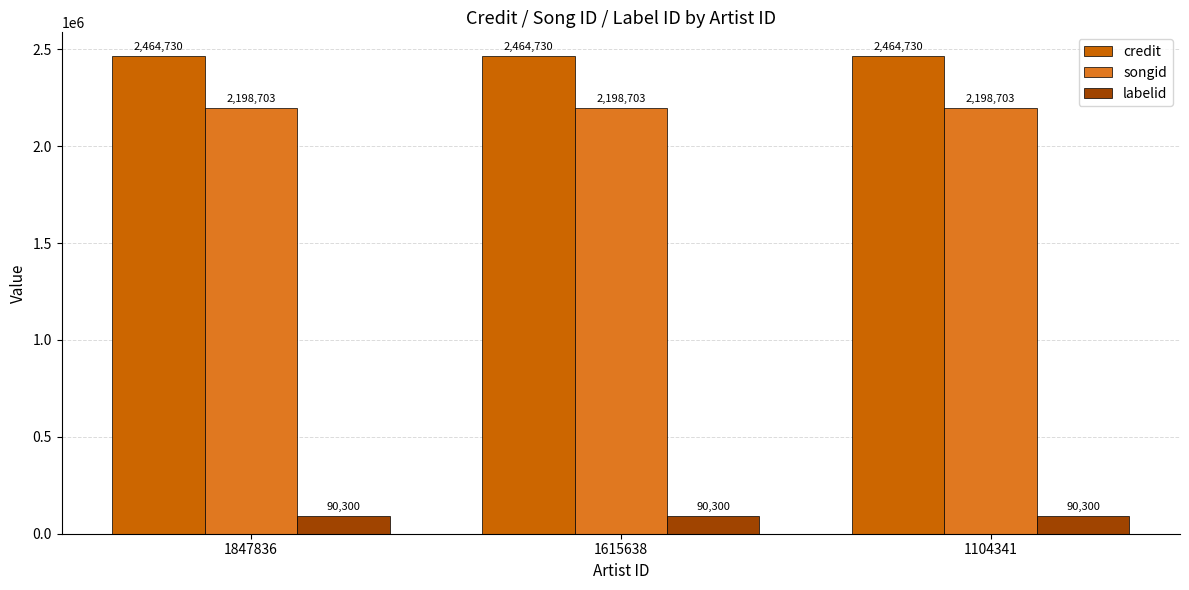

What is the value of the credit bar at the 2nd from the left?

2464730